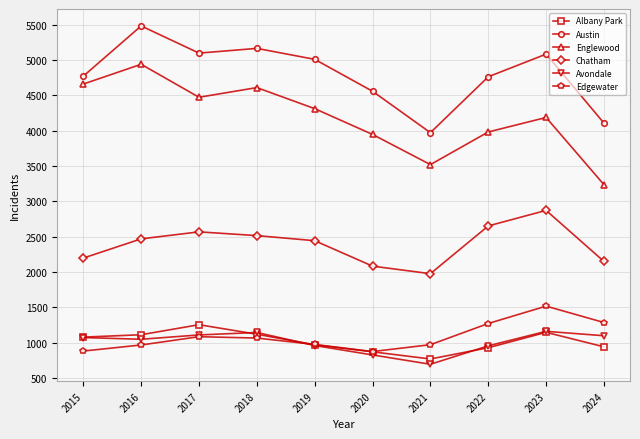

In Edgewater, how many points are lower than both neighbors (excluding endpoints)?

1